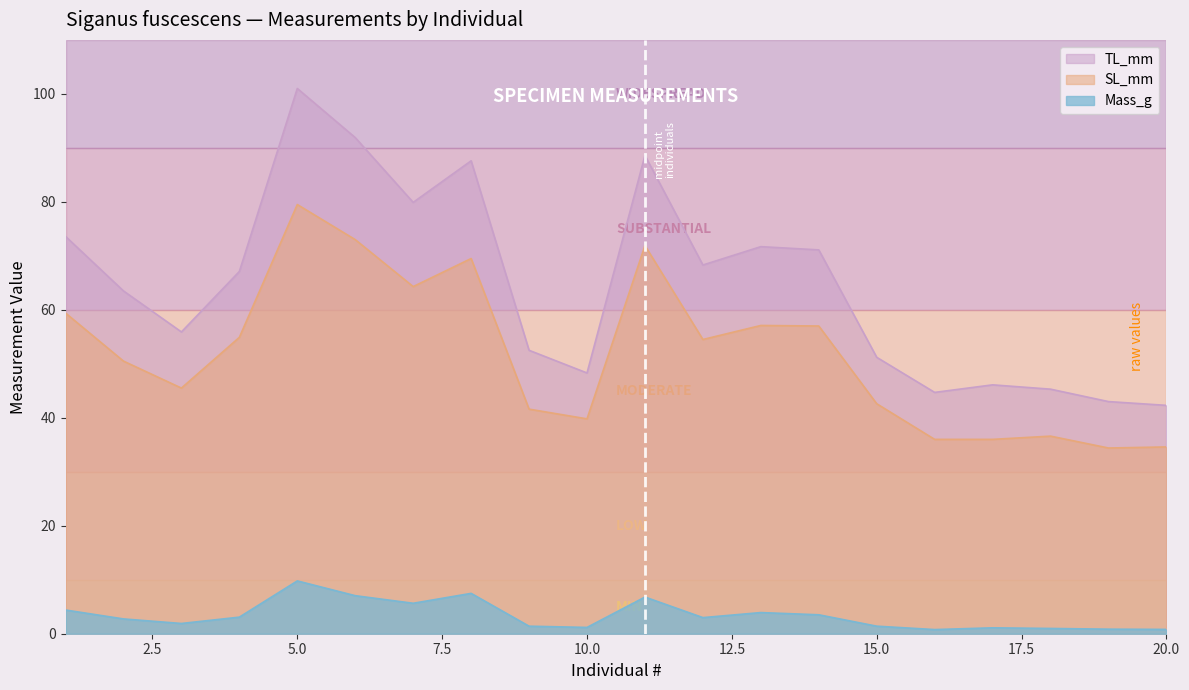

What is the minimum value shown in the chart?

0.8